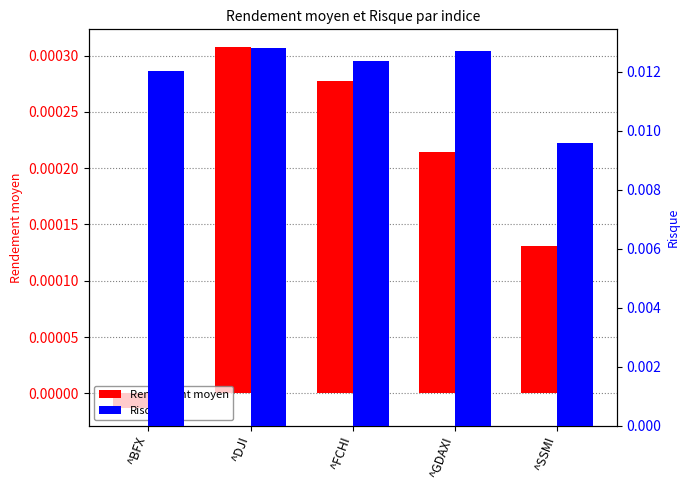

How many data points does each series have?

5